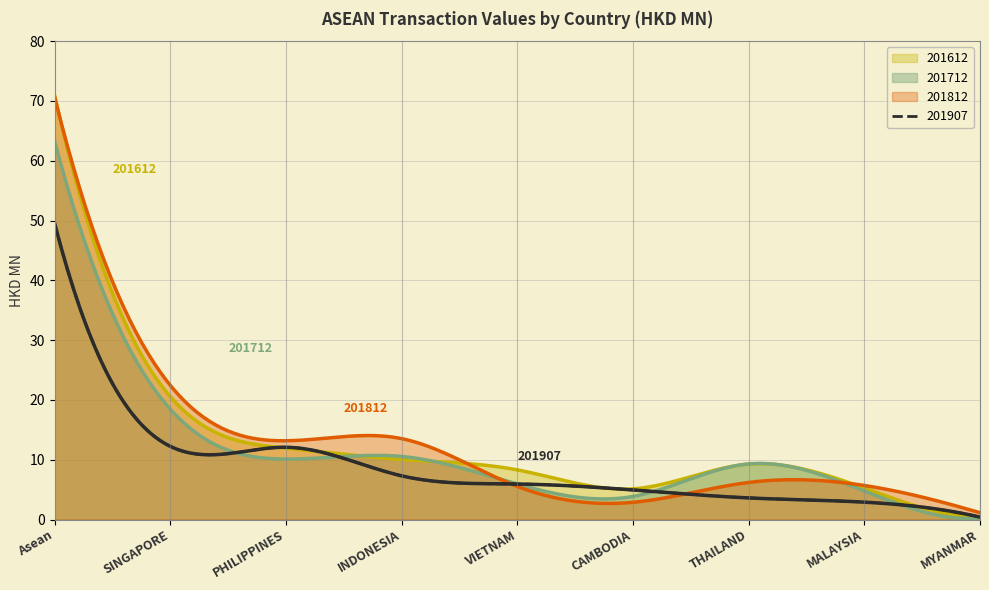

What are all the series names shown in the legend?

201612, 201712, 201812, 201907